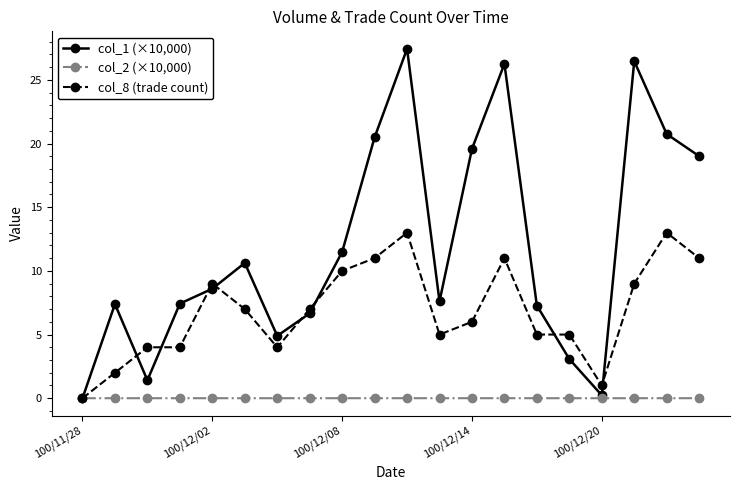

List the series in order of their peak value, lowest first.

col_2 (×10,000), col_8 (trade count), col_1 (×10,000)